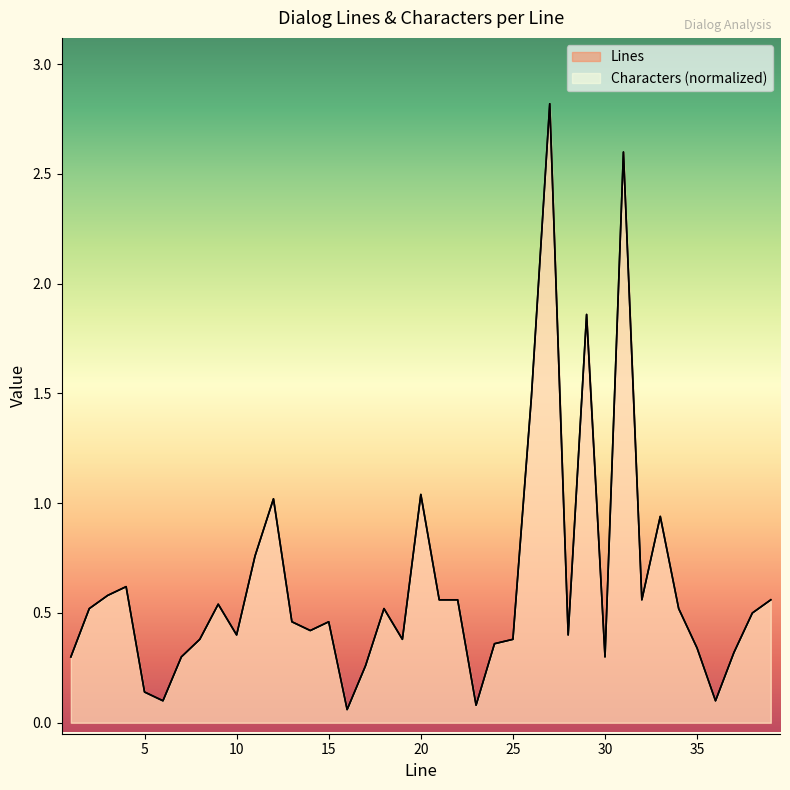

True or false: Characters and Lines intersect in this chart.

False